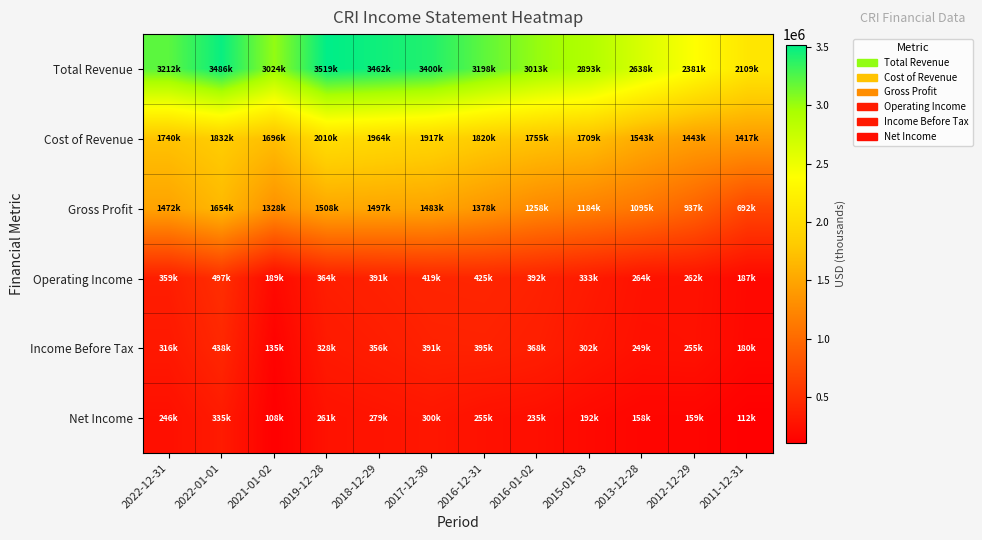

What is the spread (max minus min) of values at 2019-12-28?

3257900